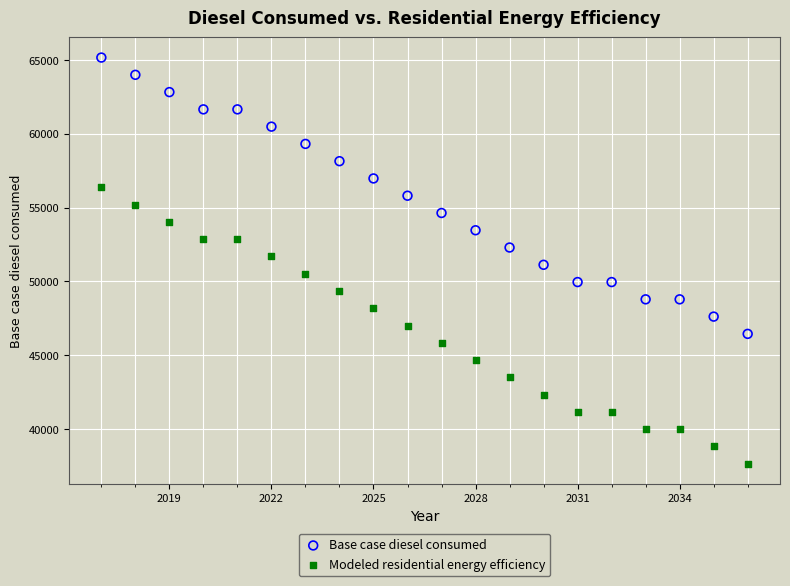

Which series reaches the maximum Y coordinate?

Base case diesel consumed